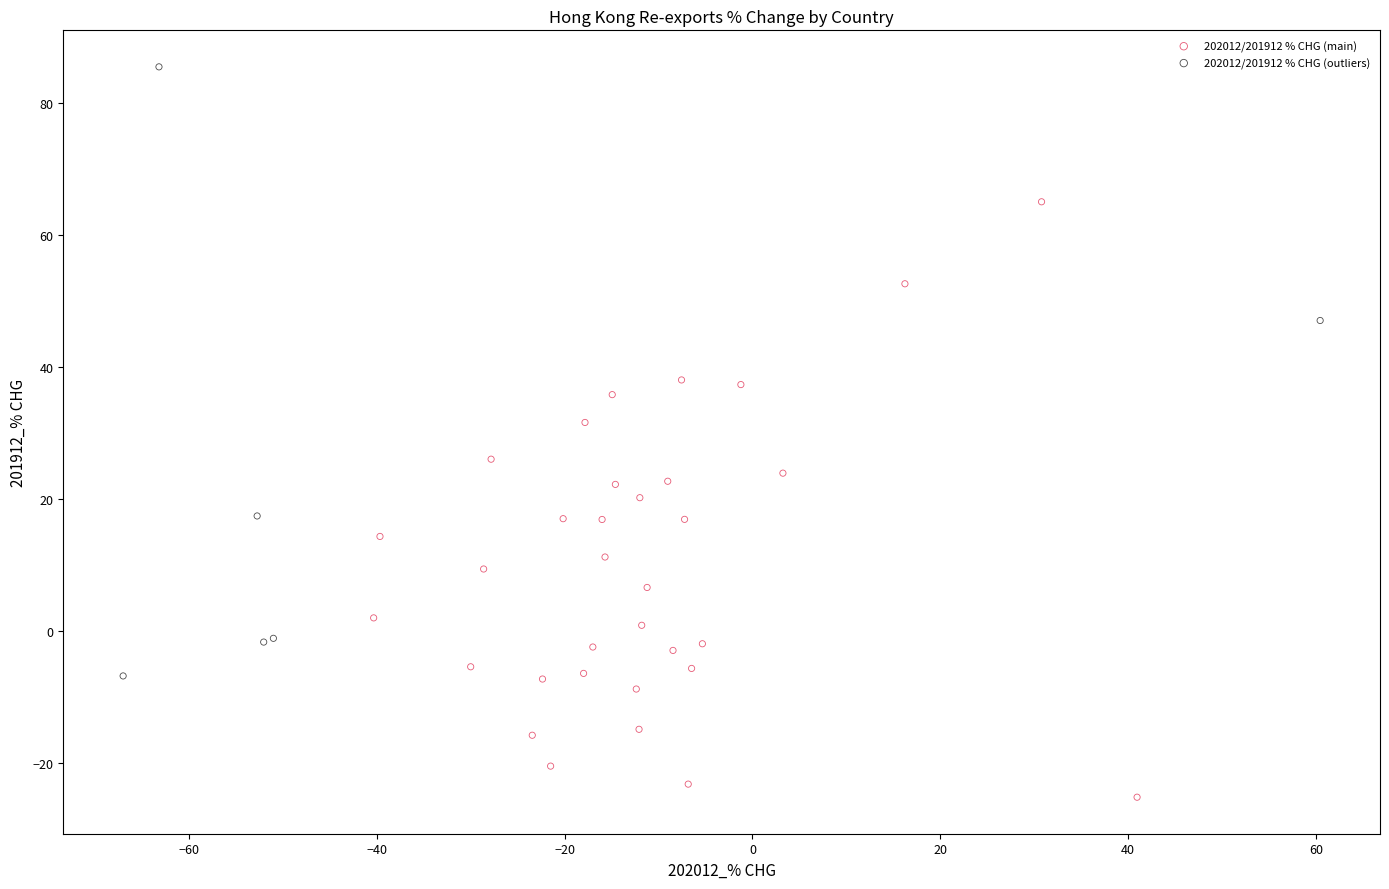

Which series reaches the minimum Y coordinate?

202012/201912 % CHG (main)